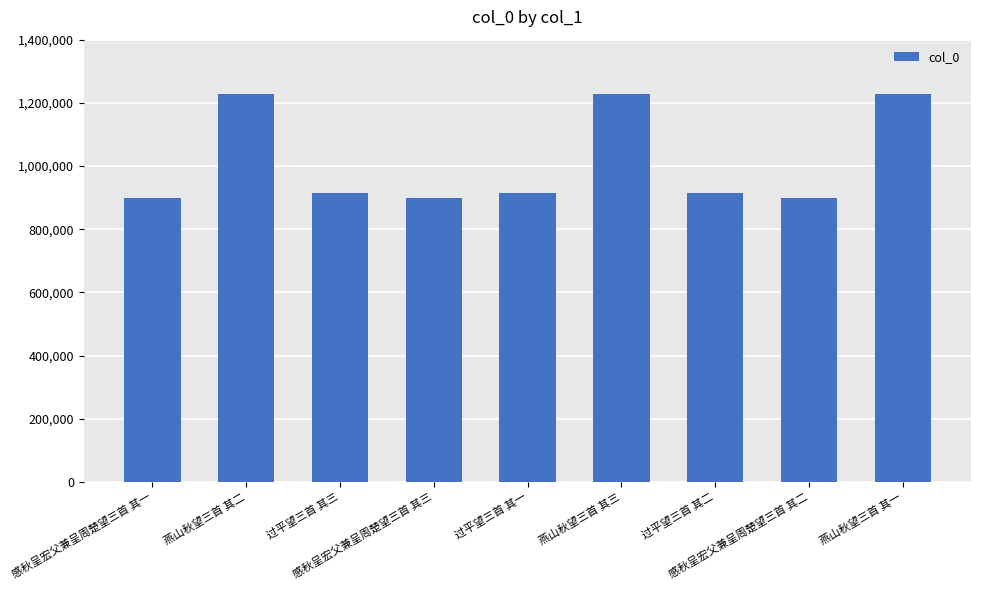

What is the sum of all values?

9124233